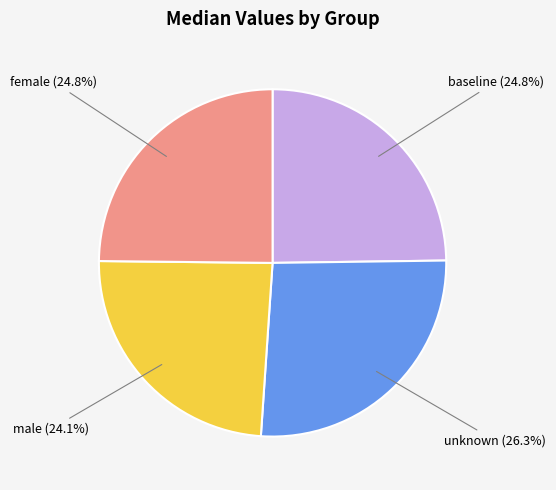

Which slice is the largest?

unknown